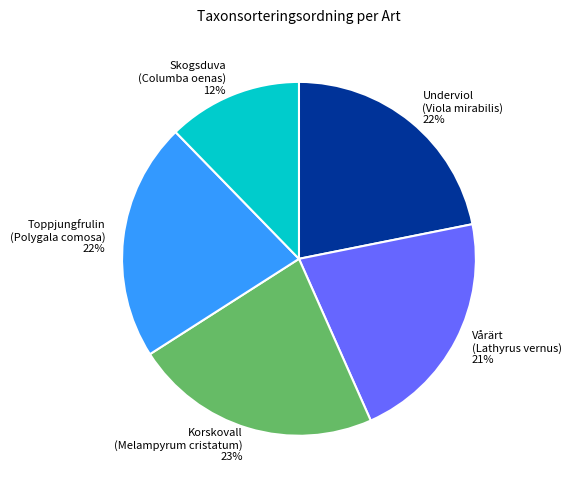

Is the sum of Vårärt (Lathyrus vernus) and Skogsduva (Columba oenas) greater than half?

No